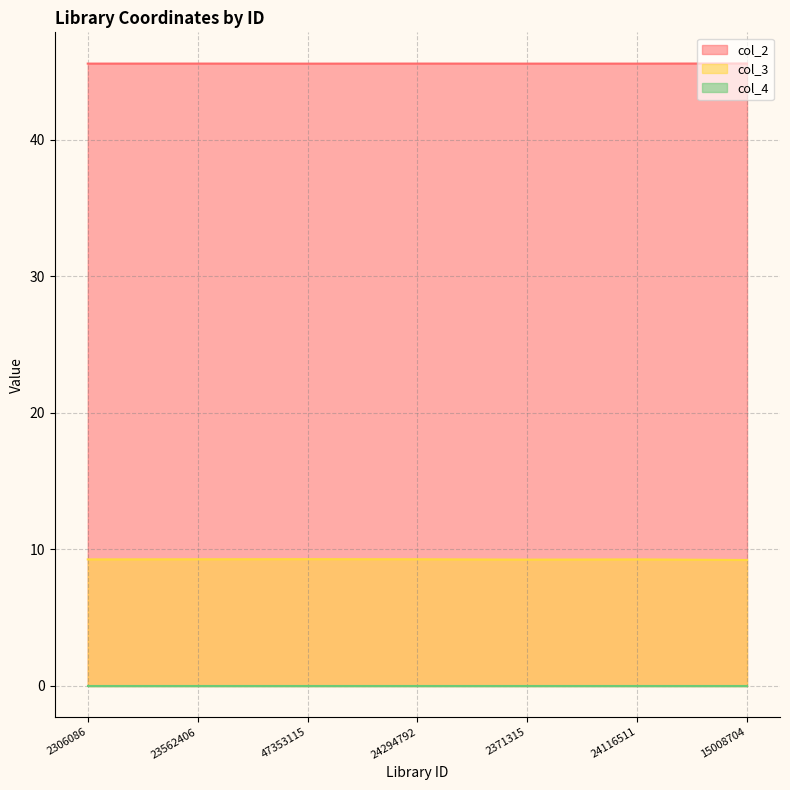

How many distinct data groups are displayed?

3